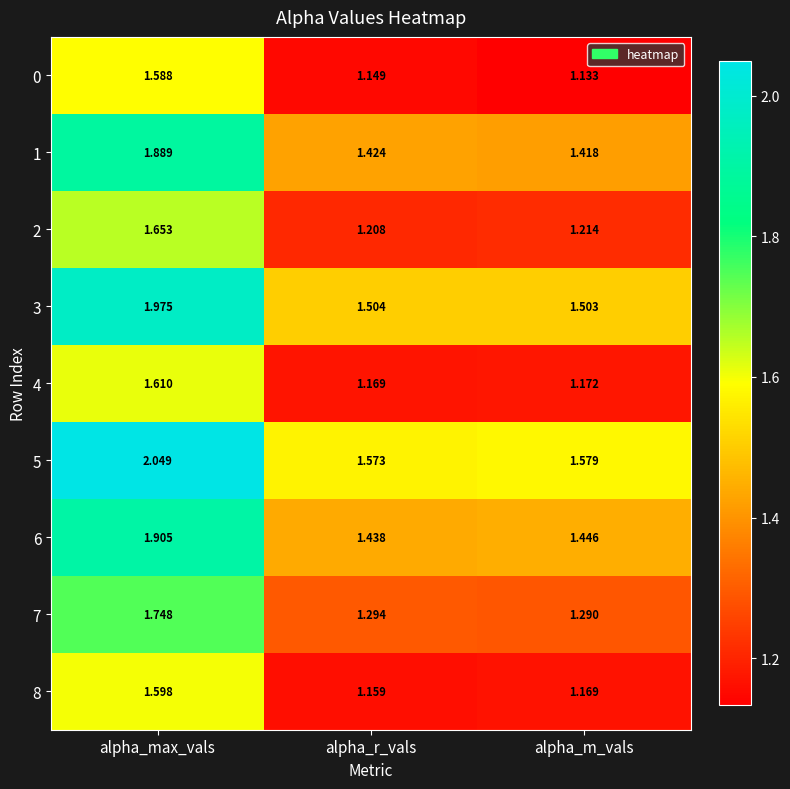

Which series has the widest spread of values?

5